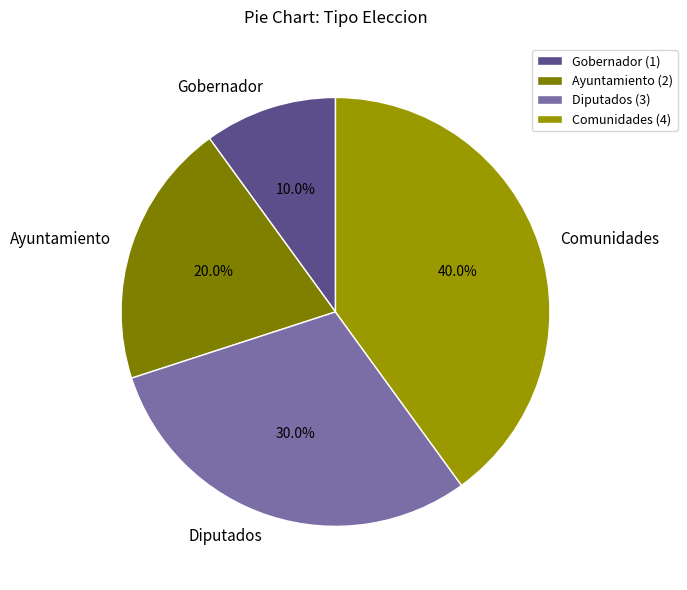

Which category has the smallest portion of the pie?

Gobernador